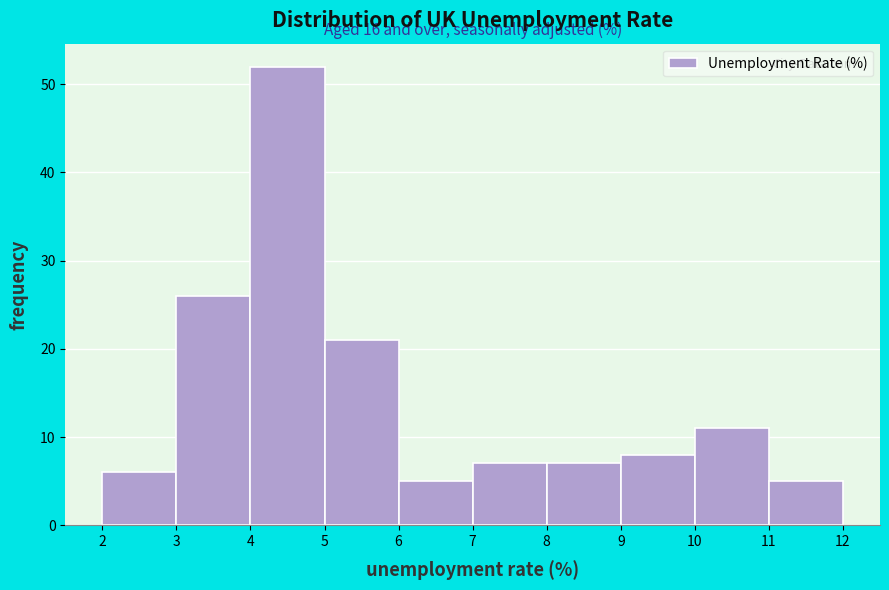

Which range on the x-axis has the tallest bar?

4 to 5